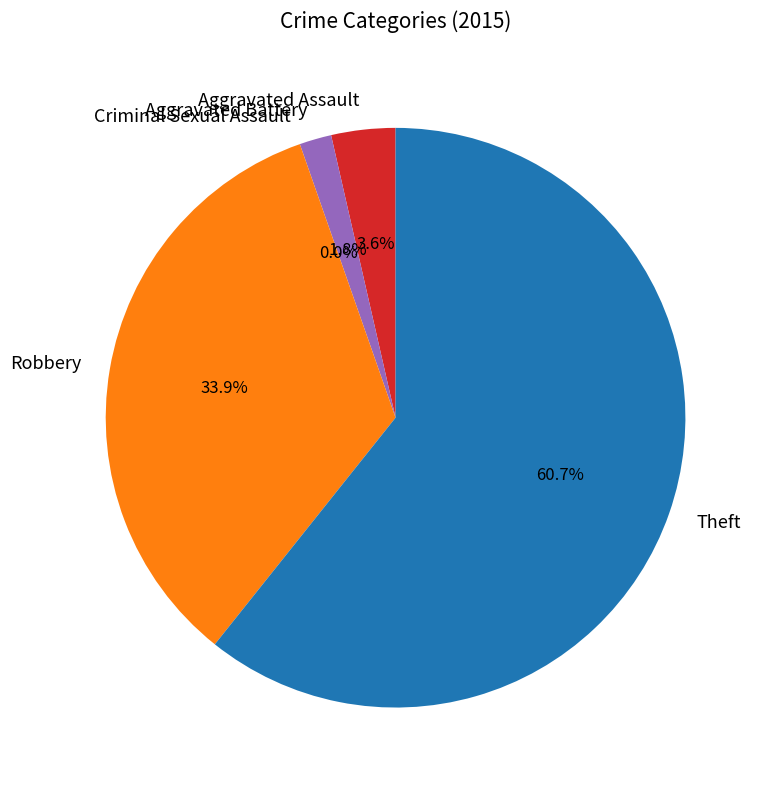

How many segments does this pie chart have?

5